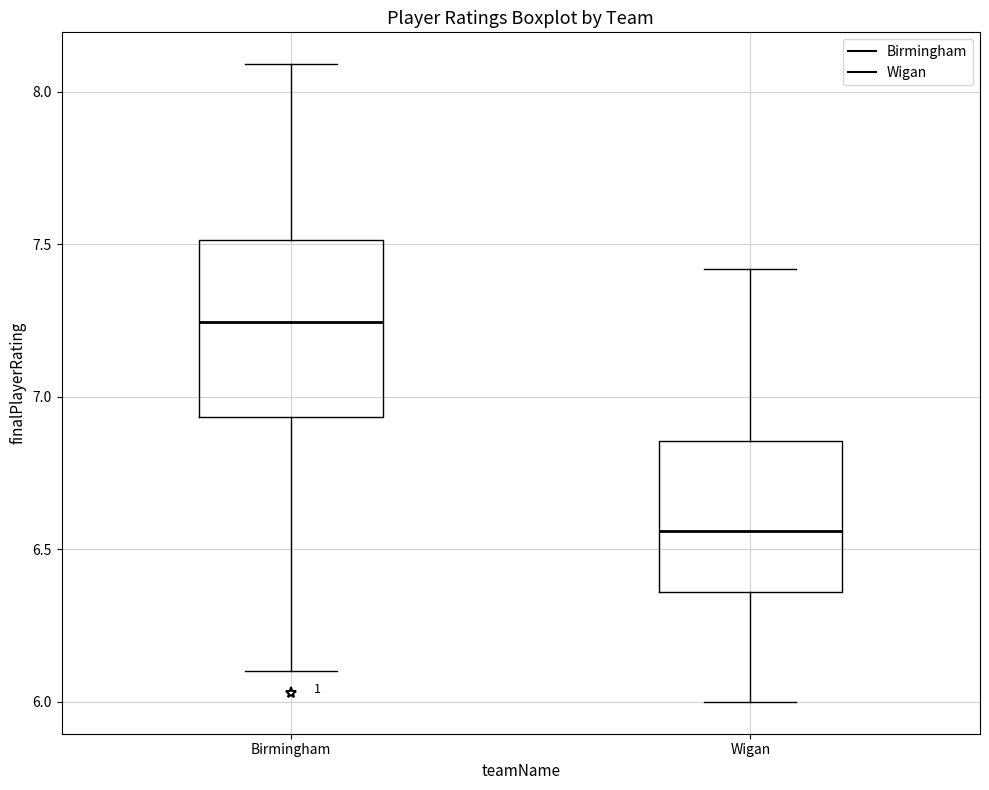

Reading left to right, transcribe this box plot: for each box, give where its median line is, the range the box spans, and where its two whiskers end, as read against the y-axis. The values are not printed on the chart, so give them approximately, as read against the axis.

Birmingham: median 7.25, box 6.95 to 7.50, whiskers 6.10 to 8.10
Wigan: median 6.55, box 6.35 to 6.85, whiskers 6.00 to 7.40